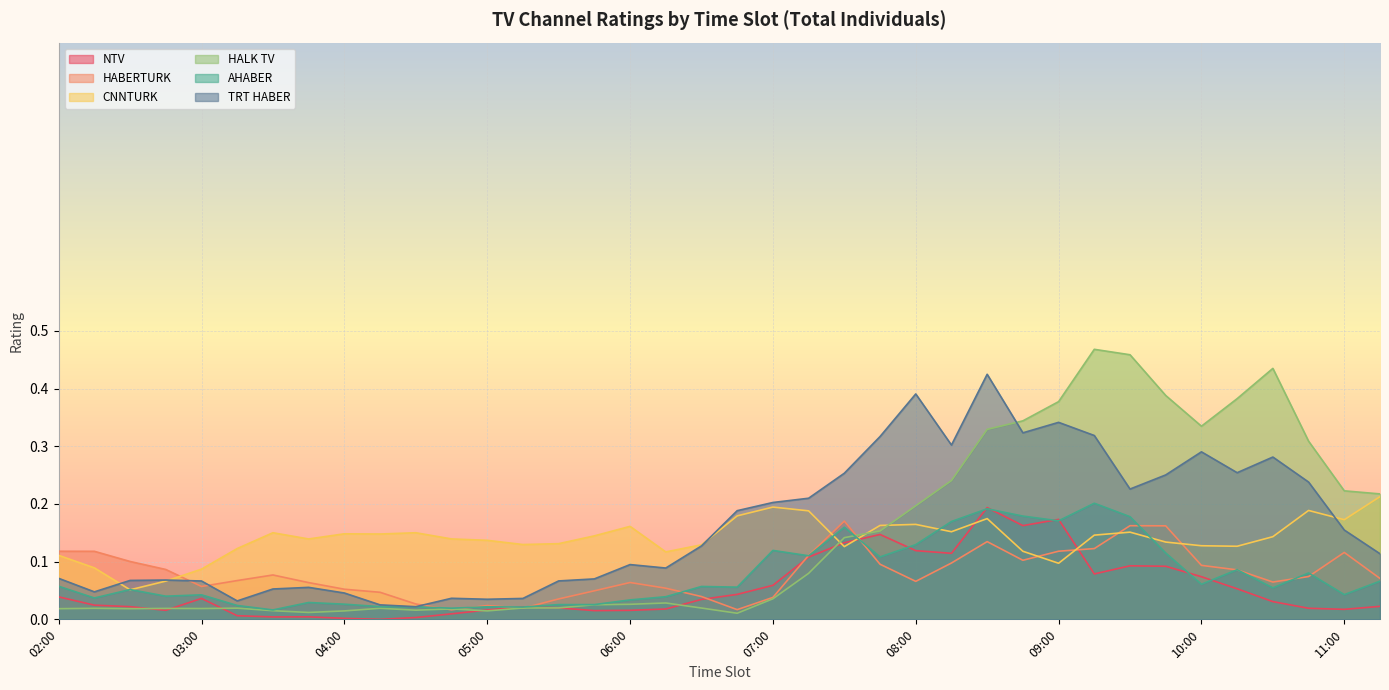

What position from the right is 10:45?

3